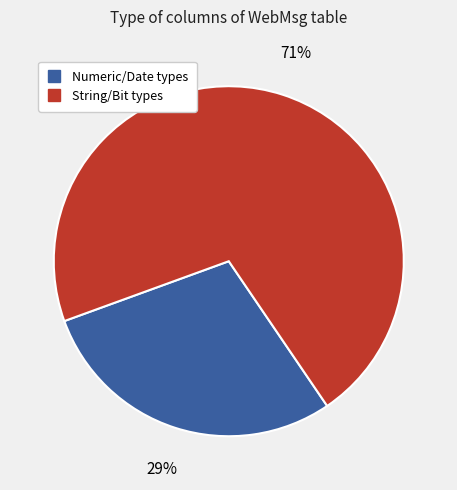

Does any single category account for the majority?

Yes